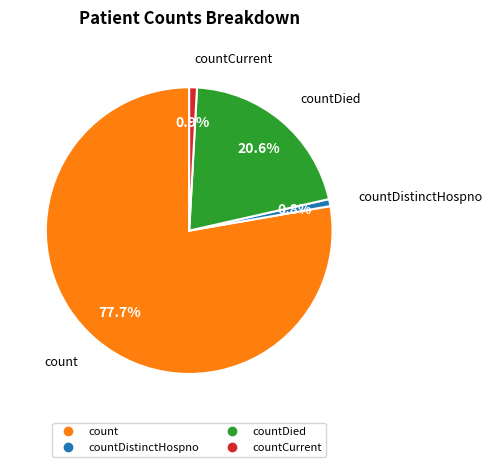

Does any single category account for the majority?

Yes